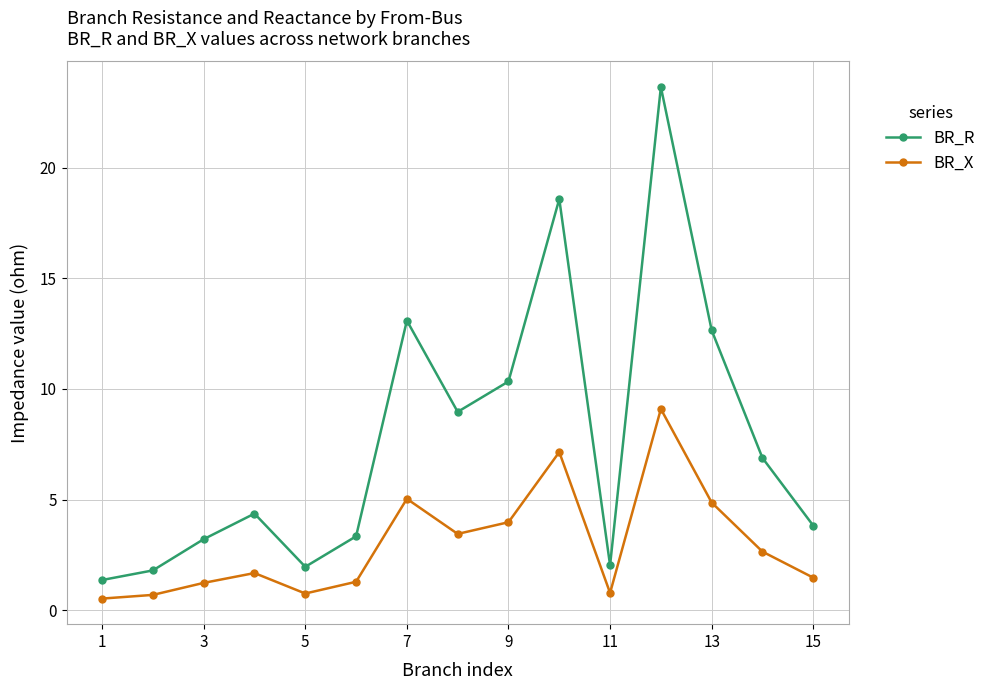

True or false: BR_R and BR_X intersect in this chart.

False